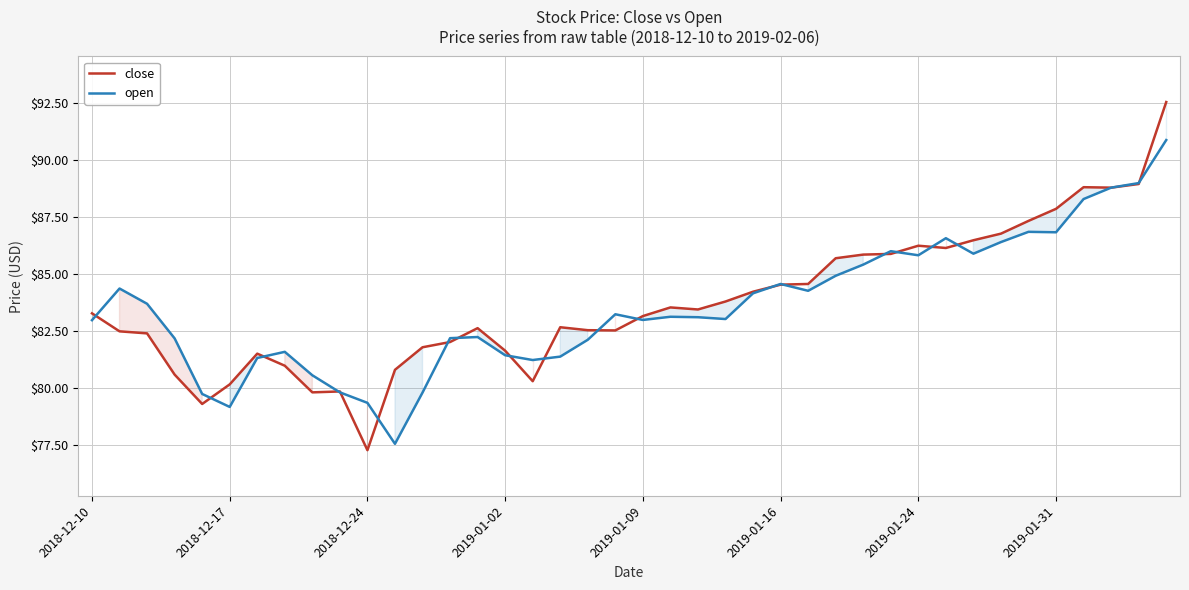

What are all the series names shown in the legend?

close, open